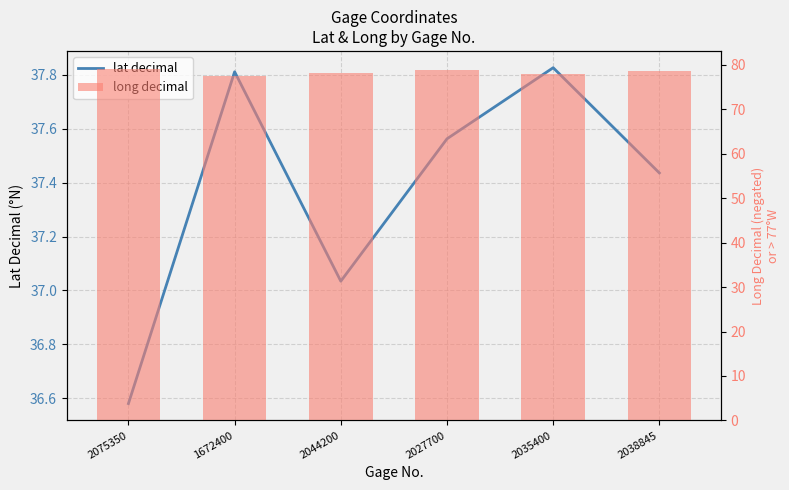

What is the spread (max minus min) of values at 2044200?

41.1